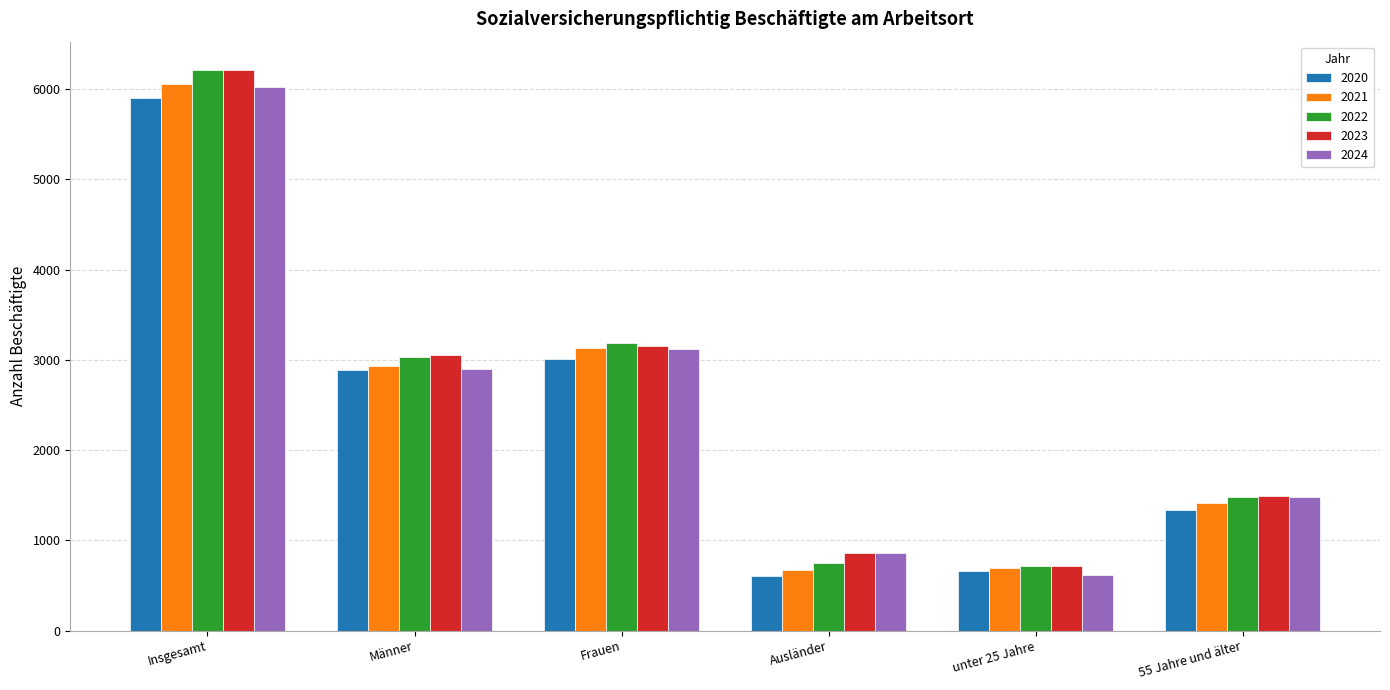

What is the label of the 4th bar from the left?

Ausländer